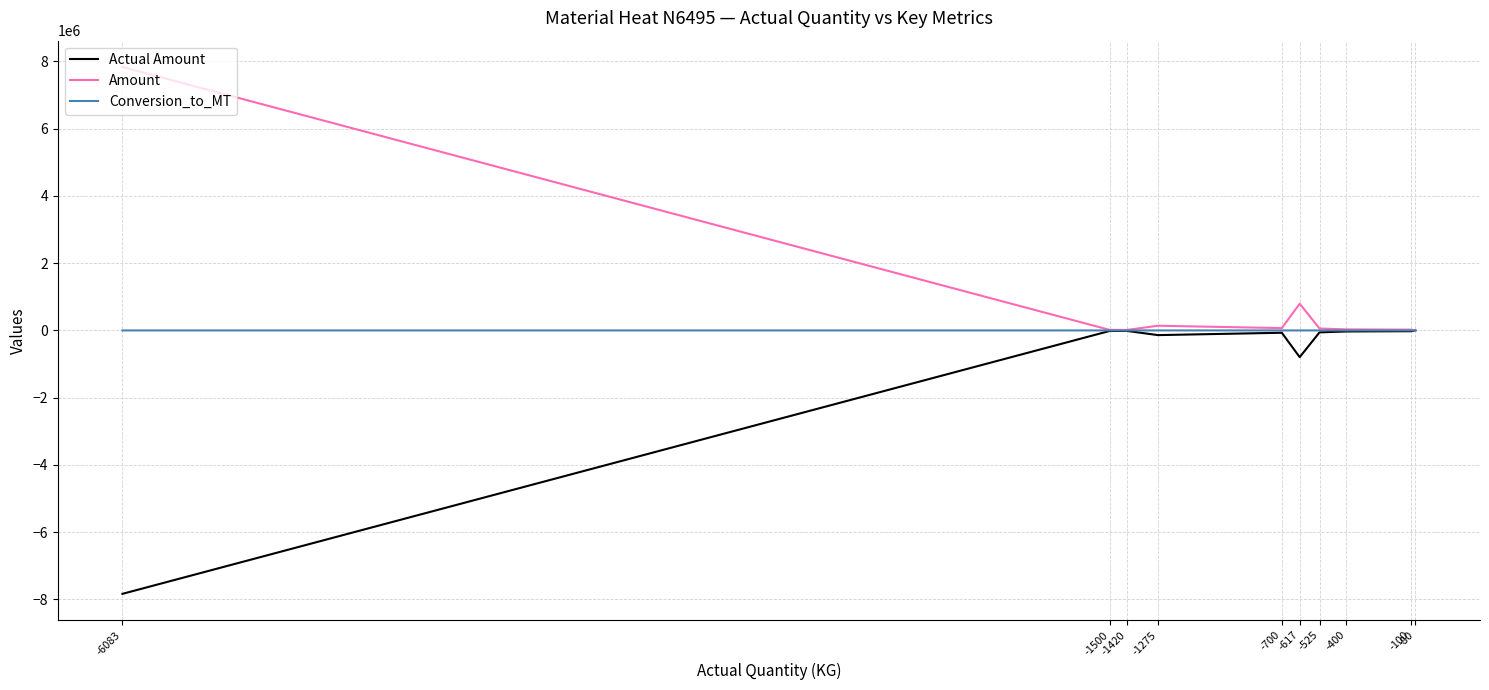

What is the lowest value of the Conversion_to_MT series?

0.1